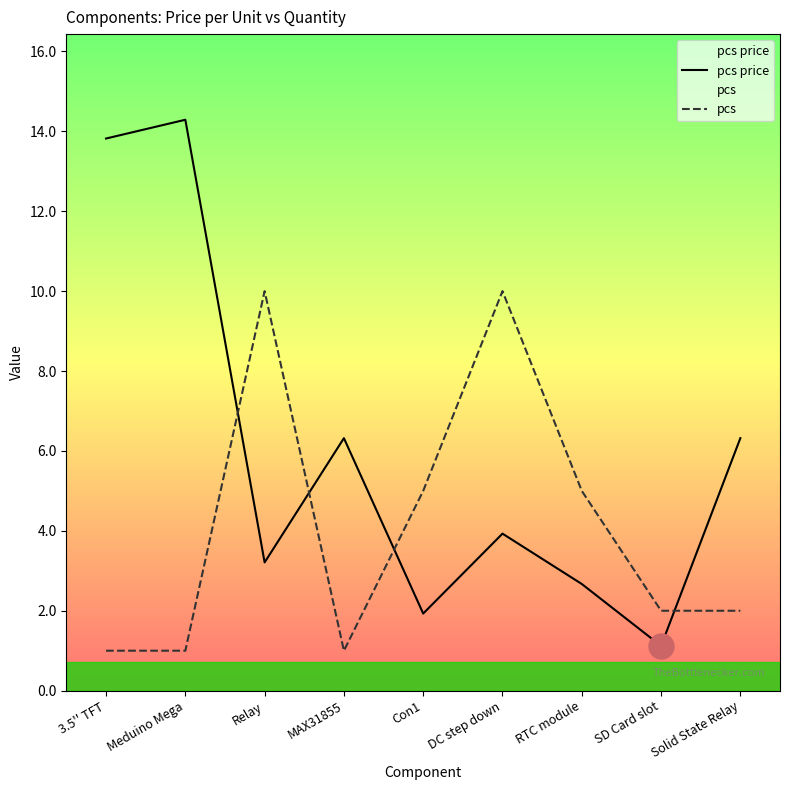

Which series has the largest total across all categories?

pcs price